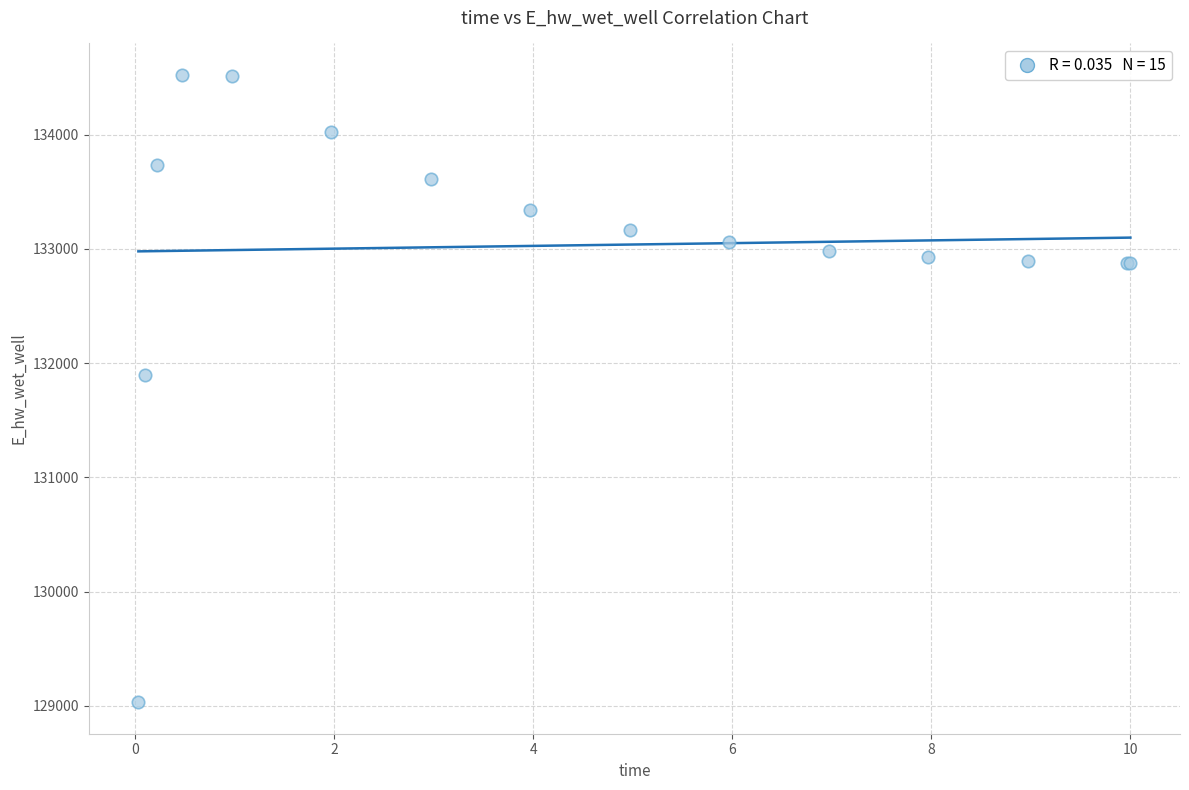

What Y value in the scatter plot is closest to 131777?

131896.8